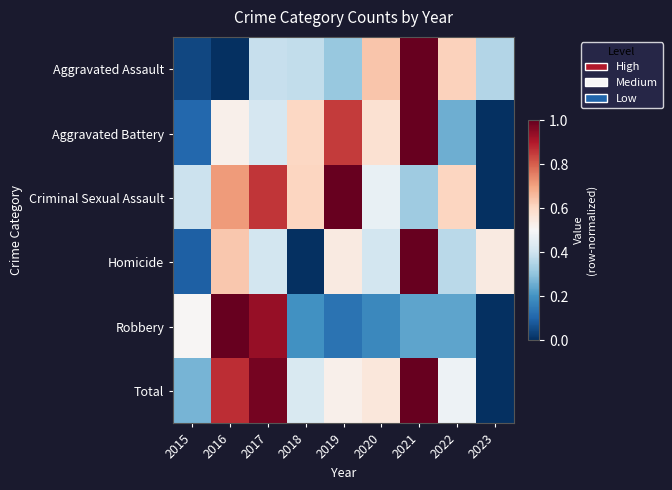

Which series has the largest range (max minus min)?

Aggravated Assault